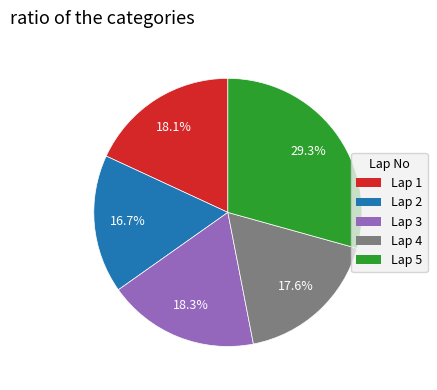

Is Lap 4 the majority of the pie?

No